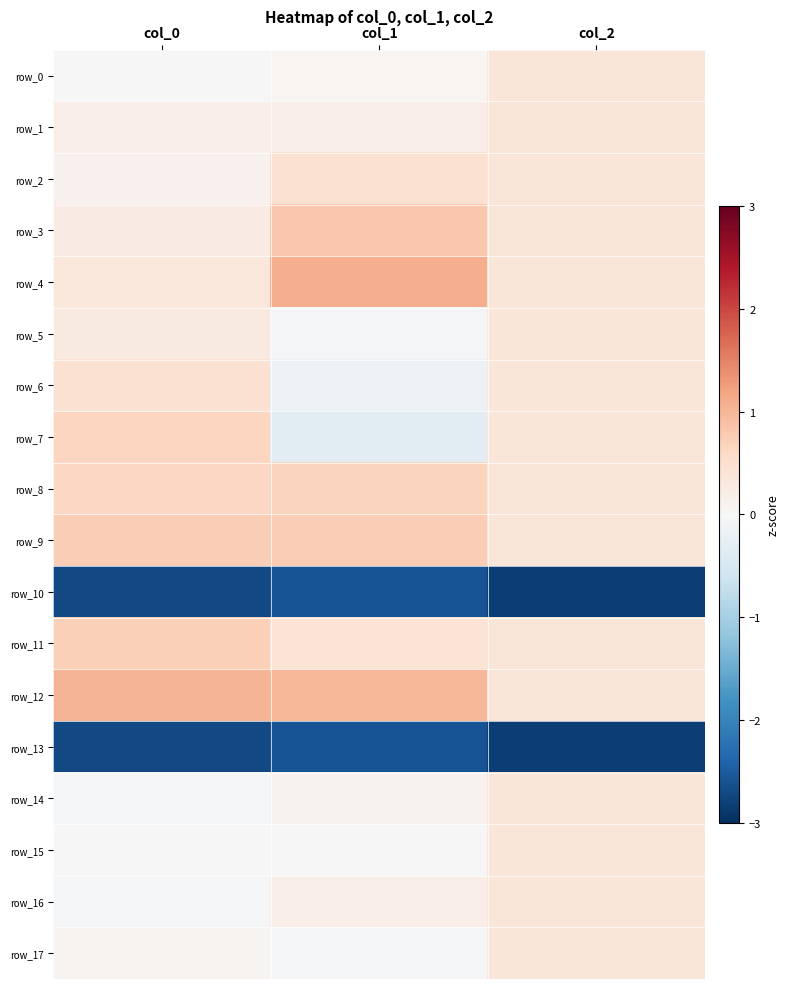

At which label does row_17 first exceed 0?

col_0